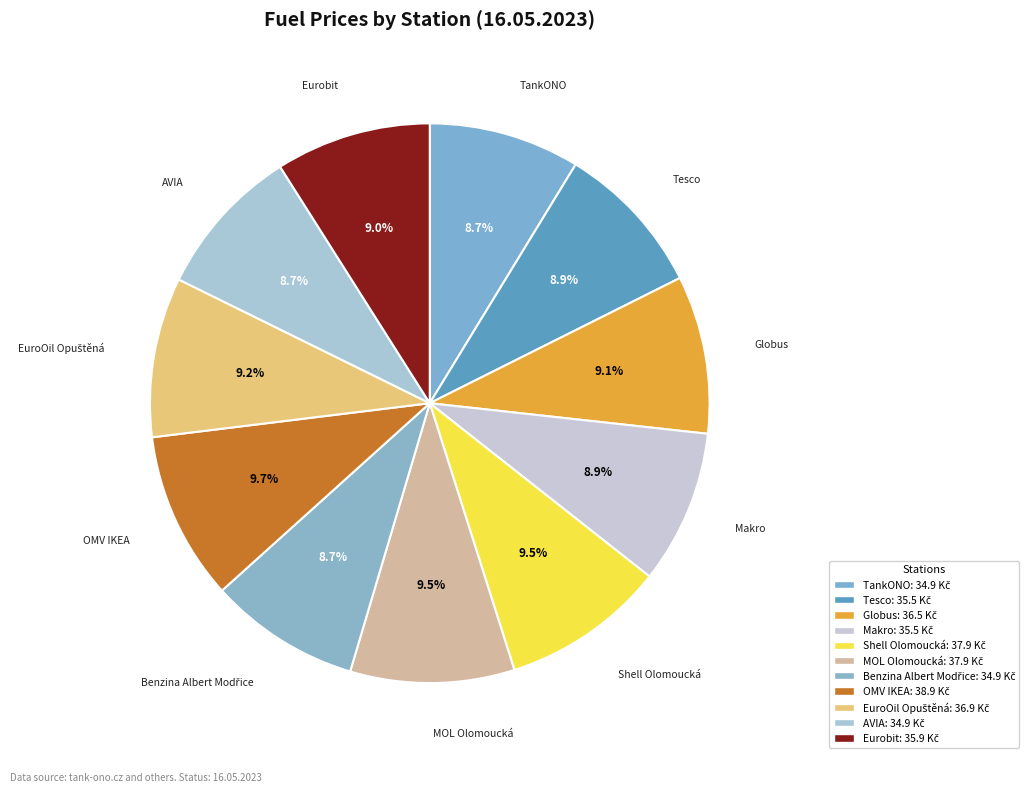

What portion of the pie excludes MOL Olomoucká?

90.5%